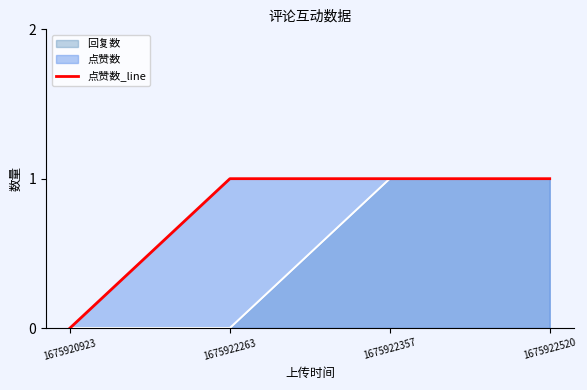

Count the values in the range 1 to 2.

3